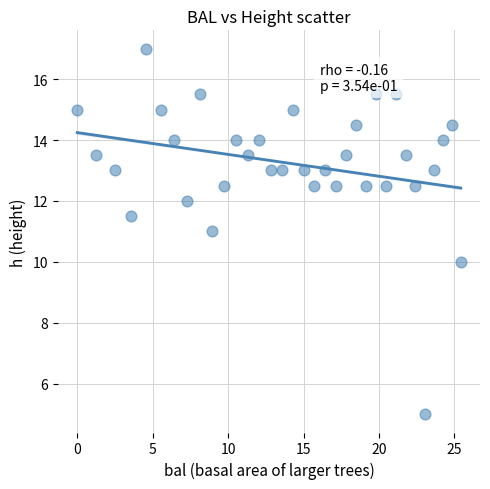

What is the range of X values (max minus min)?

25.4